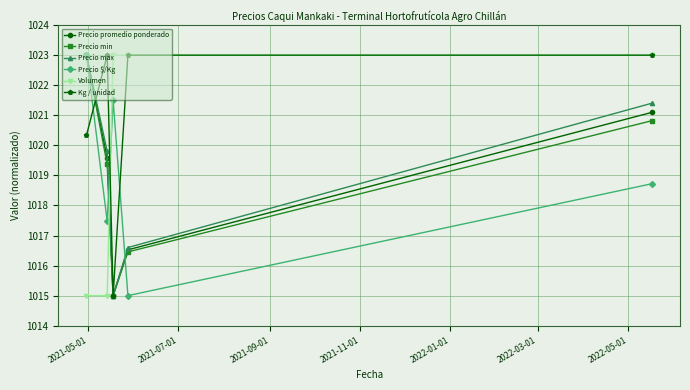

Count the number of categories in the chart.

5